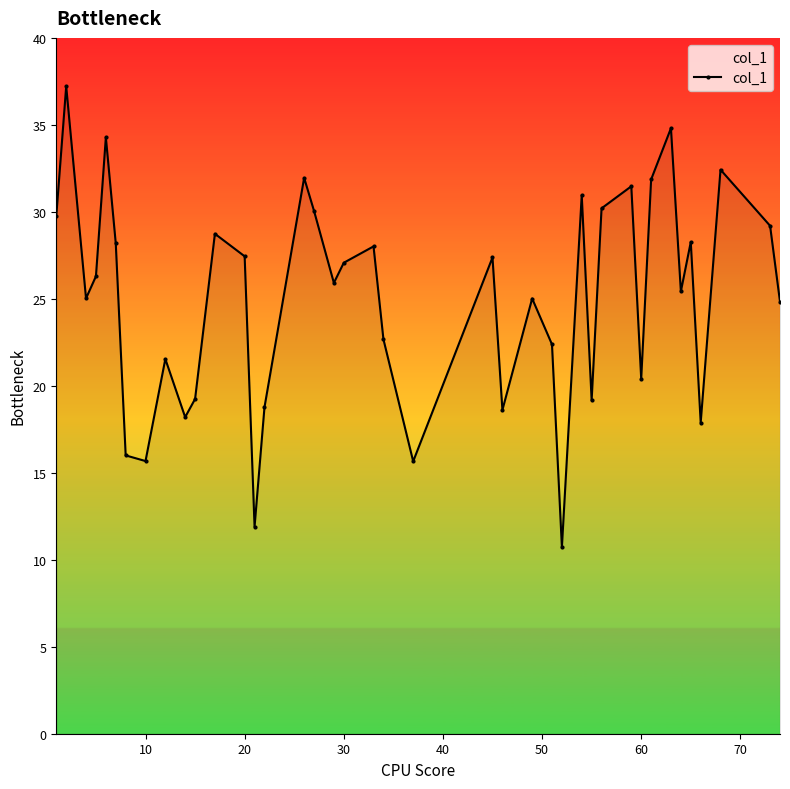

What is the sum of all values?

1000.6